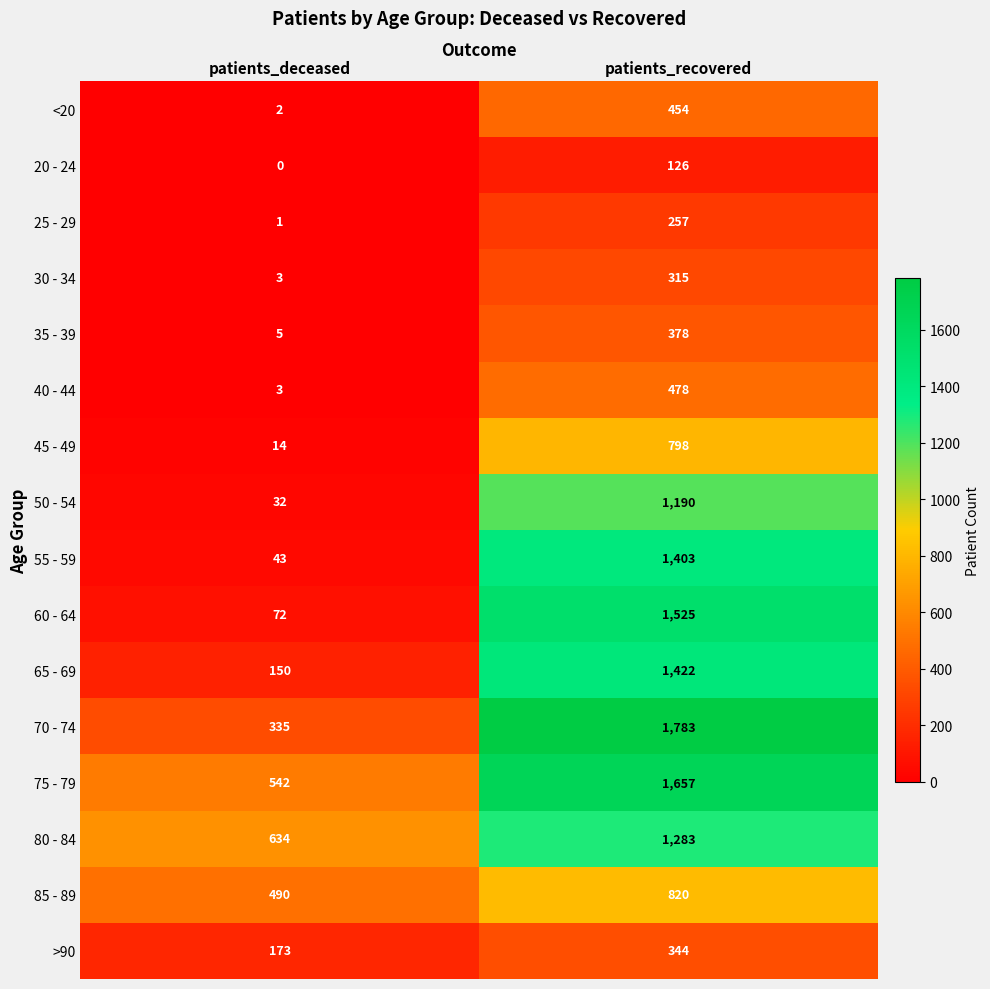

True or false: 55 - 59 has a value of 1403 at patients_recovered.

True